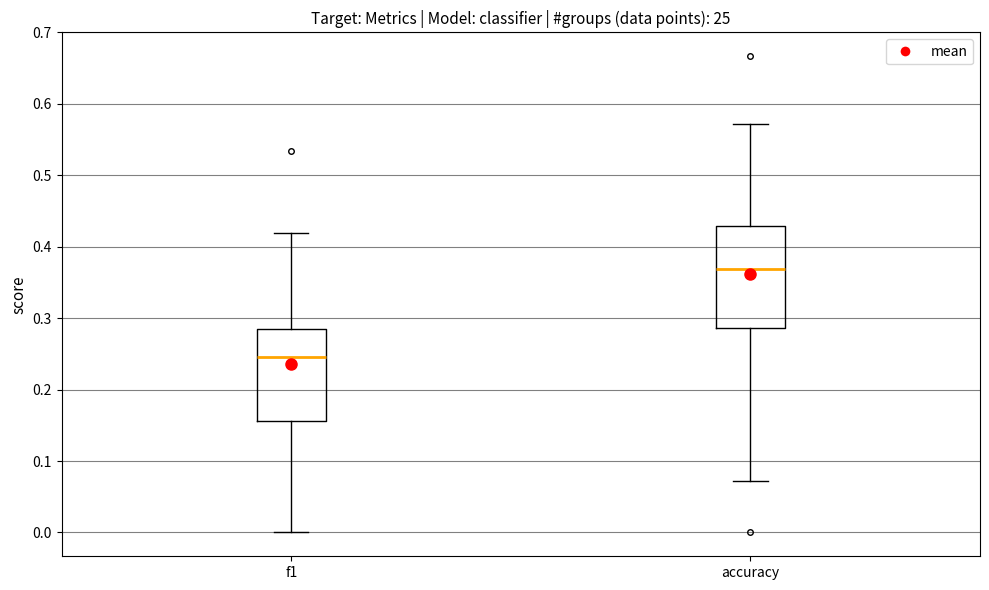

Reading left to right, read every box against the y-axis: the position of its median line, the range the box covers, and the ends of its whiskers. The values are not printed on the chart, so give them approximately, as read against the axis.

f1: median 0.25, box 0.16 to 0.28, whiskers 0.00 to 0.42
accuracy: median 0.37, box 0.29 to 0.43, whiskers 0.07 to 0.57